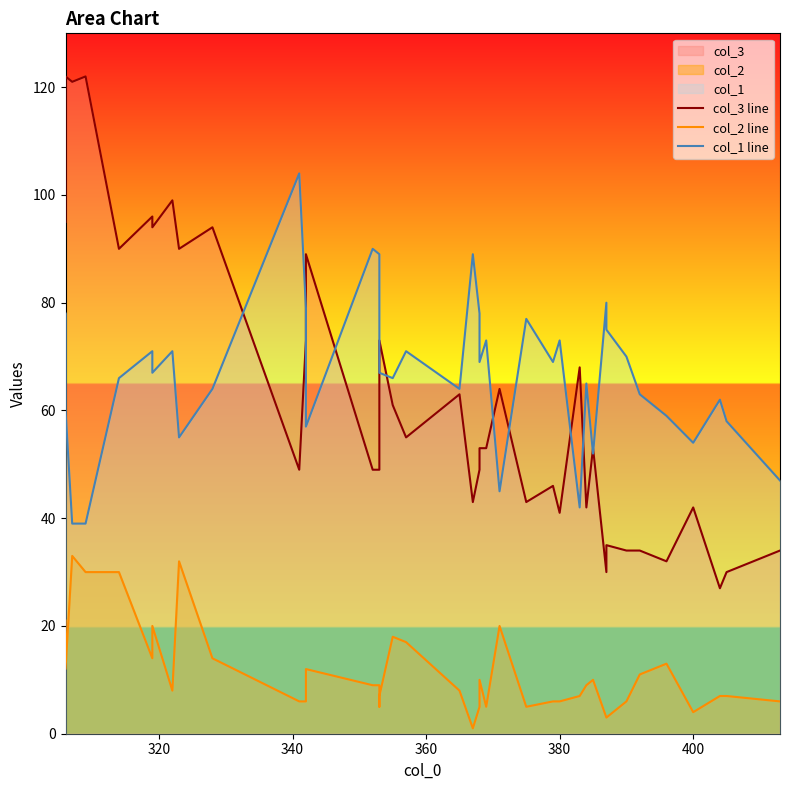

Is it true that col_2 line equals 6 at 17?

False